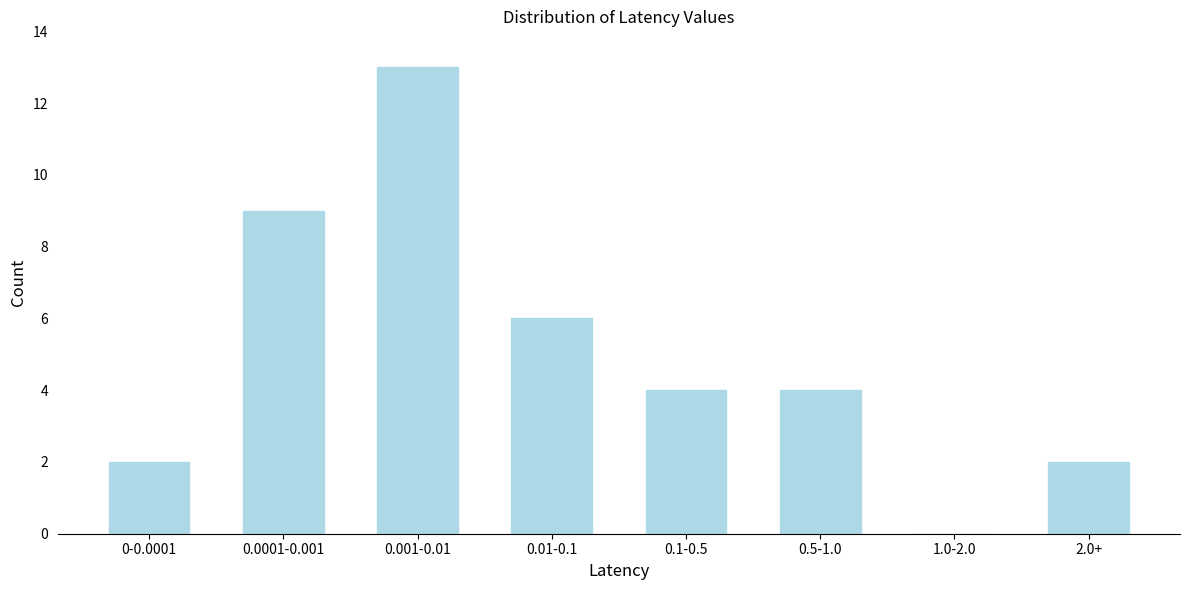

Reading right to left, transcribe all the data shown in this chart.

2.0+=2	1.0-2.0=0	0.5-1.0=4	0.1-0.5=4	0.01-0.1=6	0.001-0.01=13	0.0001-0.001=9	0-0.0001=2